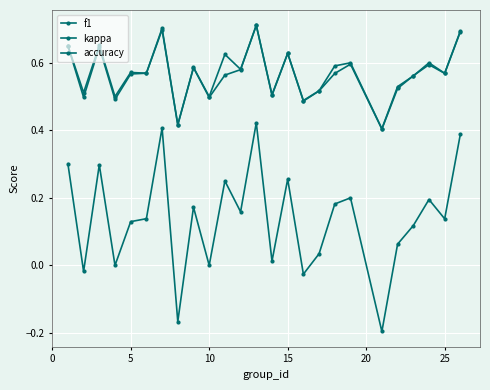

How many lines are shown in the chart?

3